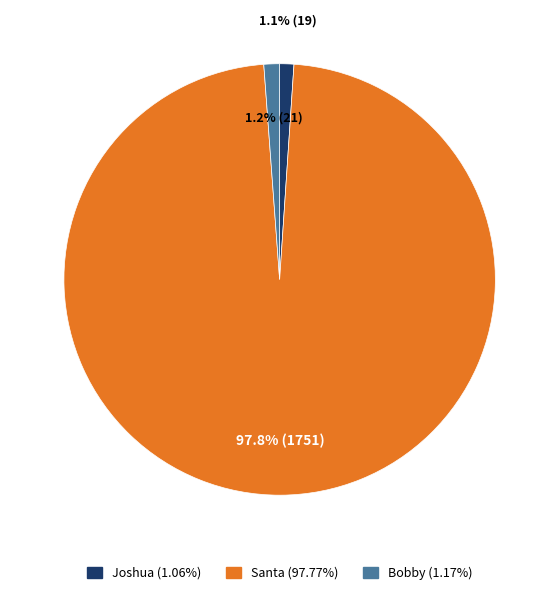

To the nearest percent, what is the difference between the largest and smallest slice percentages?

97%